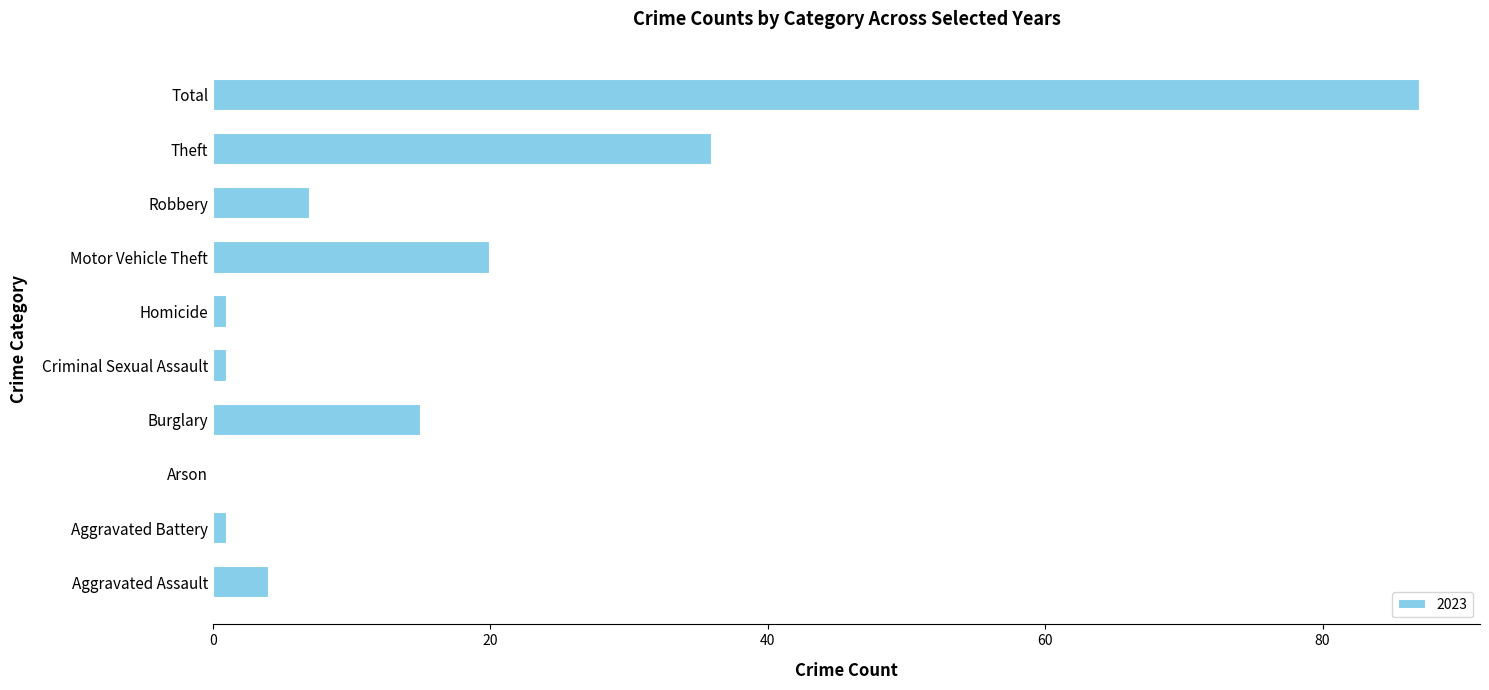

What is the sum of the values at Total and Theft?

123